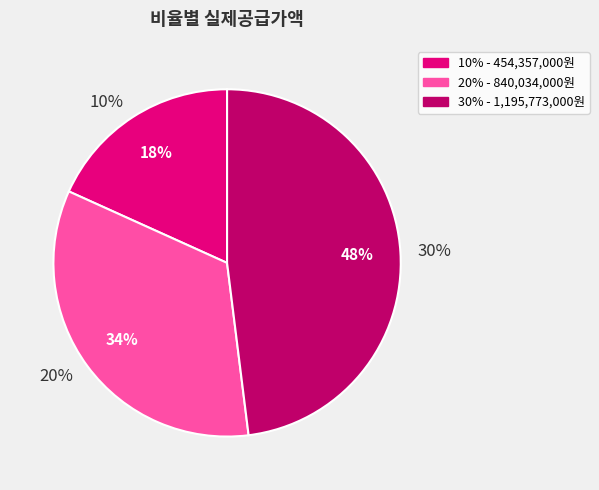

Rank the categories by value from highest to lowest.

30%, 20%, 10%